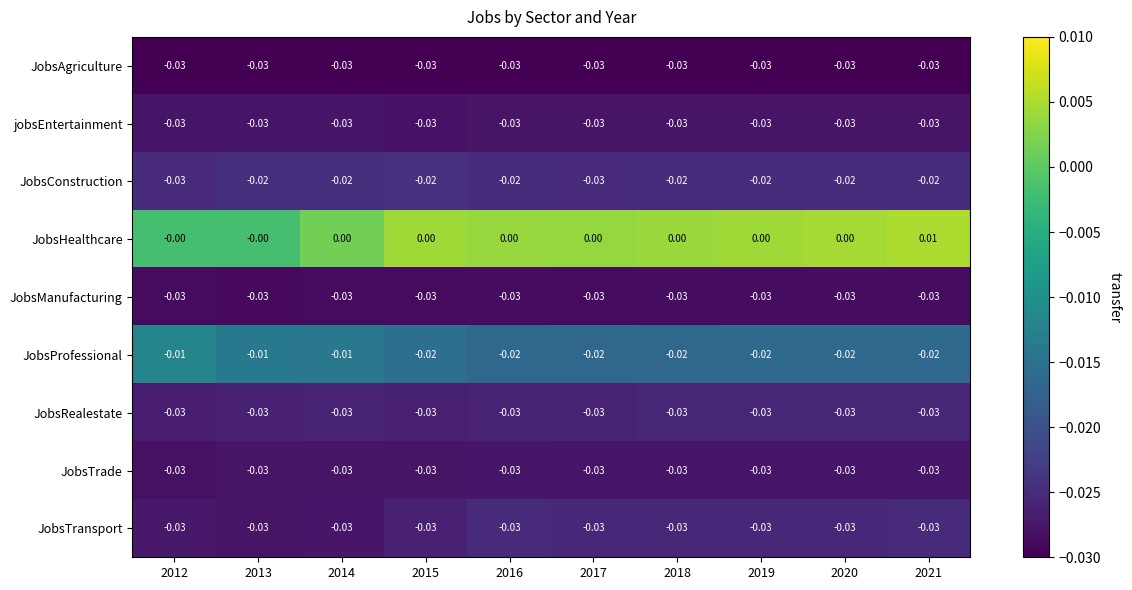

Is the value of JobsAgriculture at 2016 greater than the value of JobsConstruction at 2018?

No